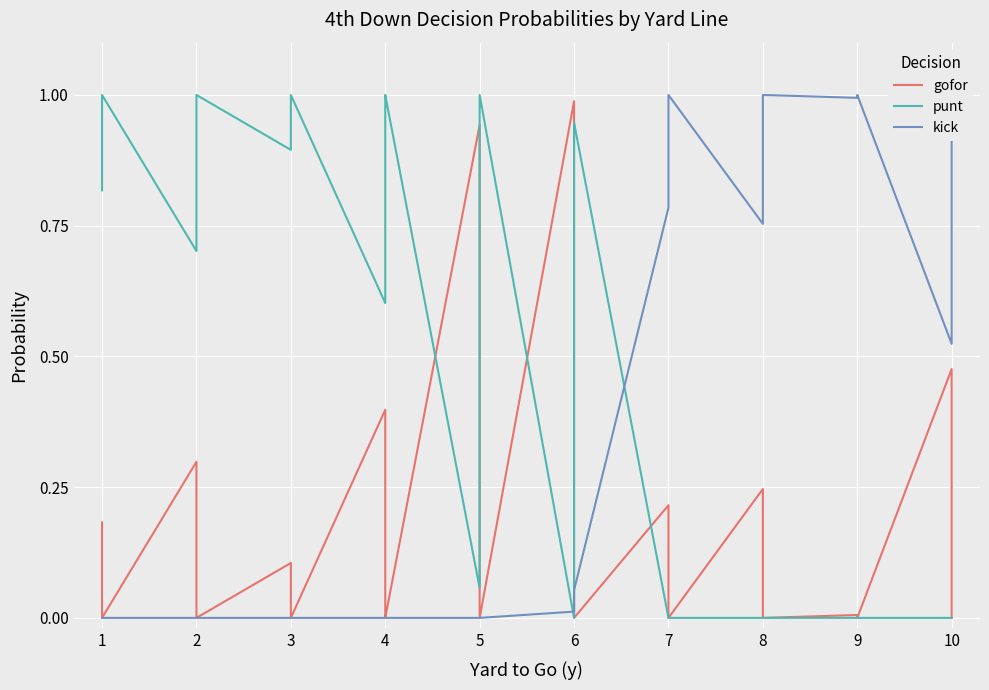

The gofor series shows -0.4 at 3. True or false?

False